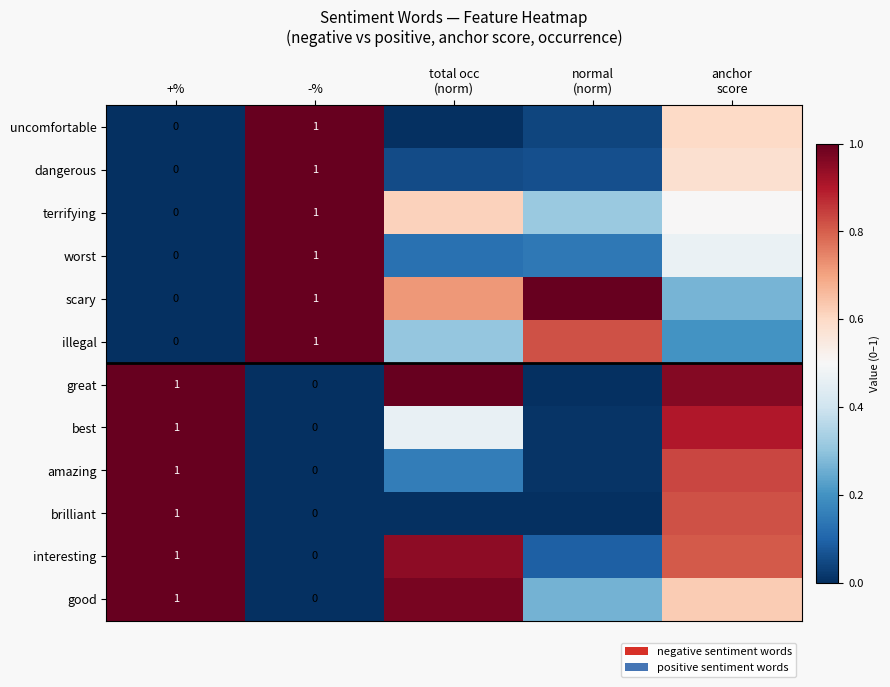

Which has a higher value, total occ
(norm) or -%?

-%